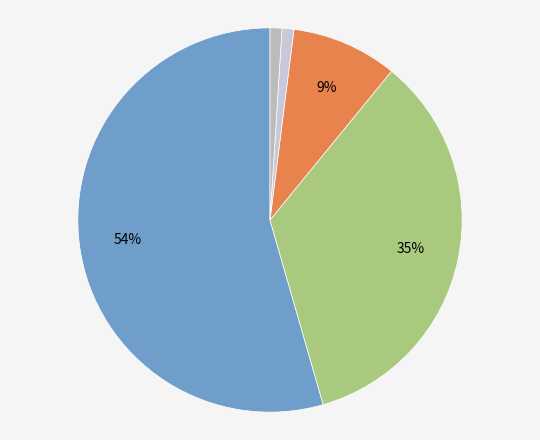

Which category accounts for the majority?

Консервативная часть